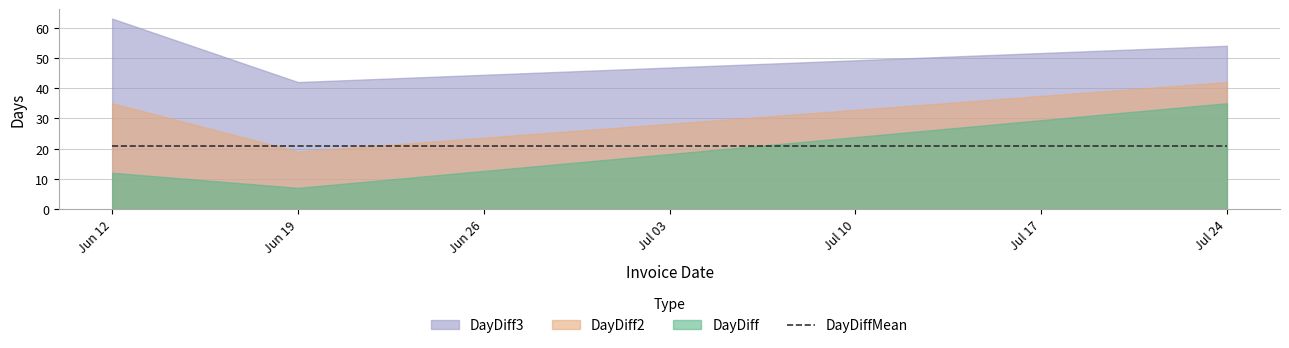

What is the label of the 2nd point from the left?

2017-06-19